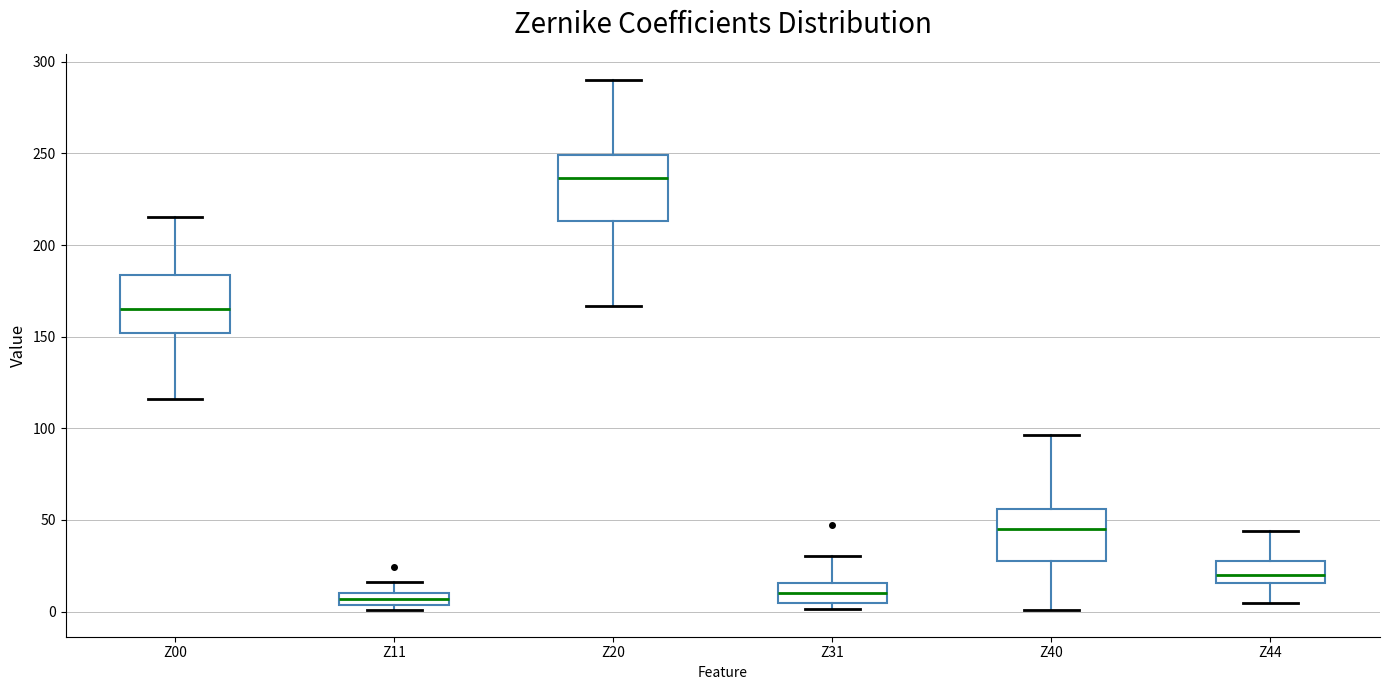

Where is the upper edge of the box for Z20 on the y-axis? The values are not printed on the chart, so give them approximately, as read against the axis.

250